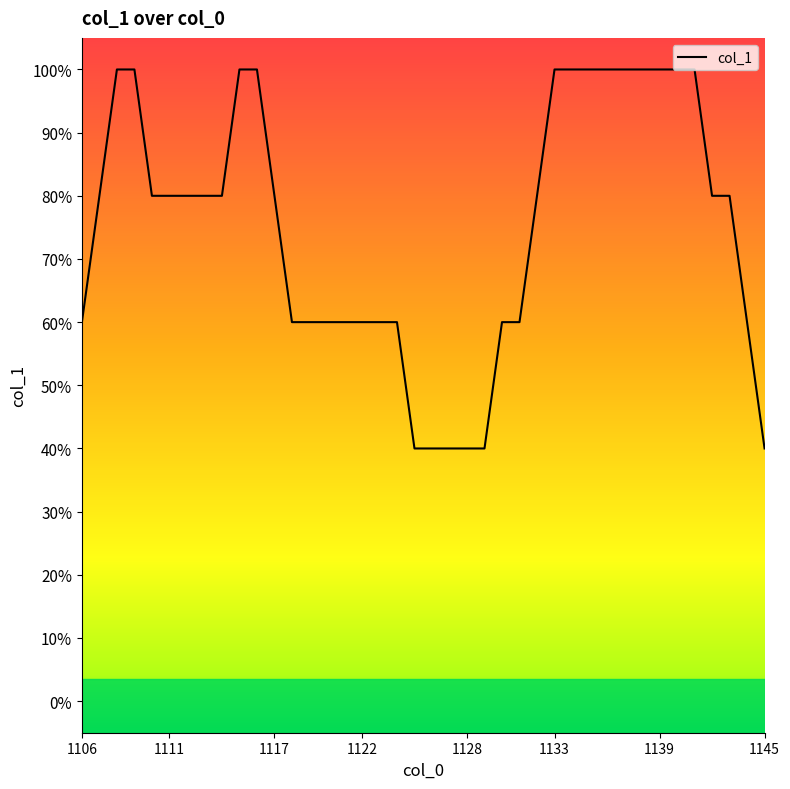

What is the greatest value displayed?

1